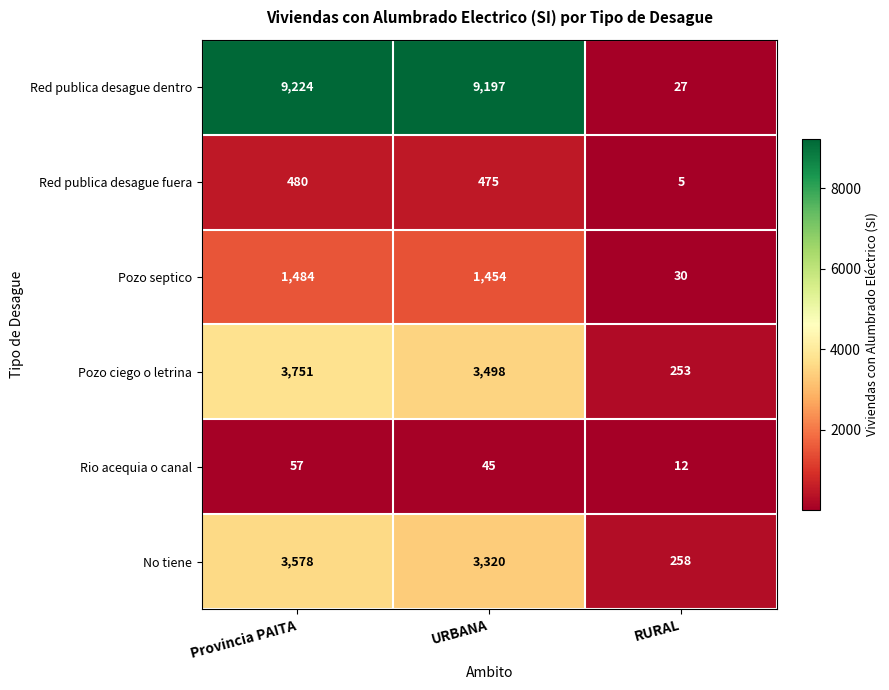

List the series in order of their peak value, lowest first.

Rio acequia o canal, Red publica desague fuera, Pozo septico, No tiene, Pozo ciego o letrina, Red publica desague dentro